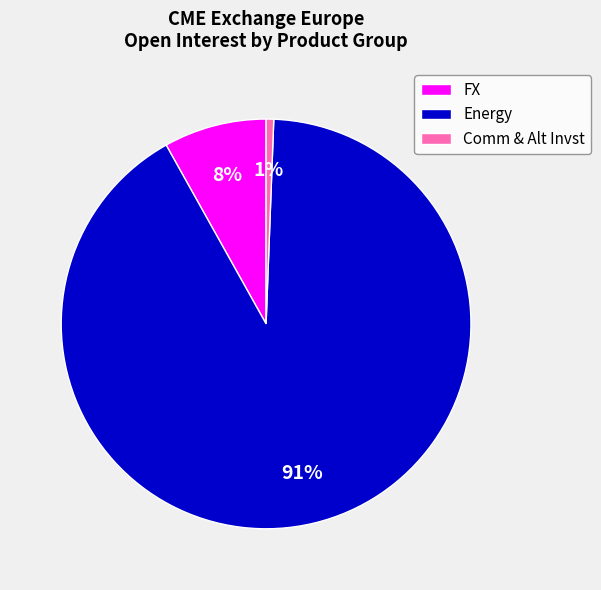

Combined, do FX and Energy account for over 50%?

Yes